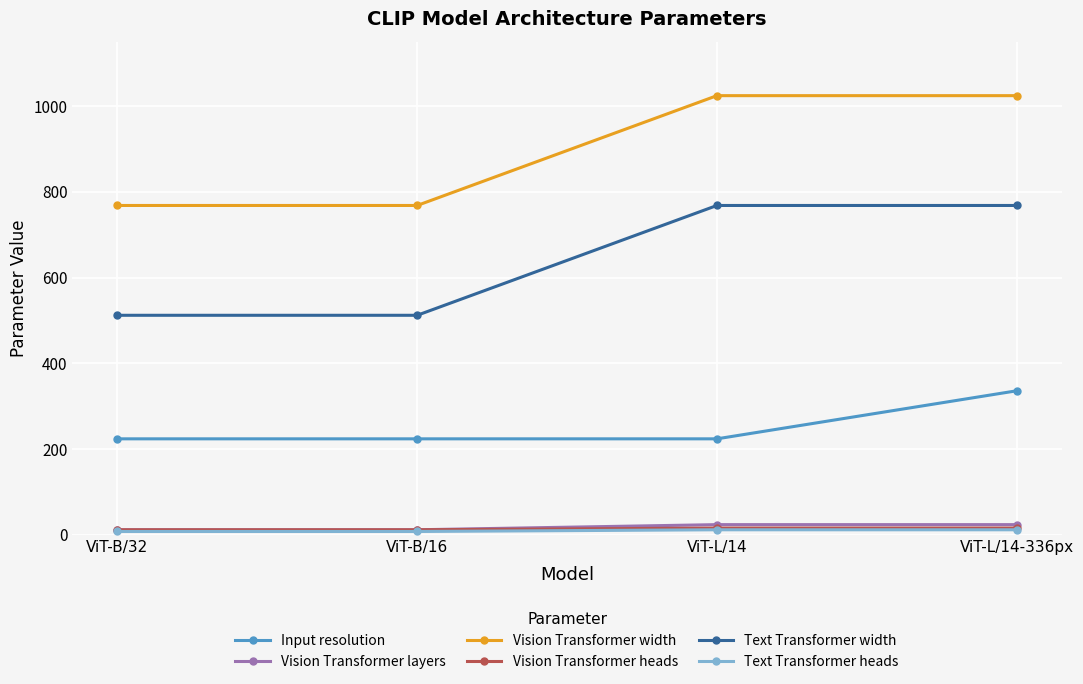

True or false: Input resolution and Vision Transformer heads cross at least once.

False